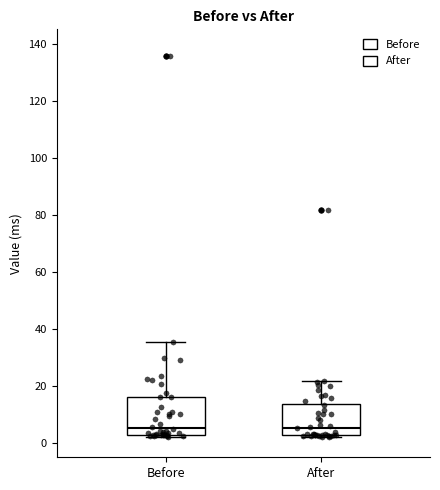

Reading left to right, read every box against the y-axis: the position of its median line, the range the box covers, and the ends of its whiskers. The values are not printed on the chart, so give them approximately, as read against the axis.

Before: median 6, box 2 to 16, whiskers 2 (just below the box's lower edge) to 36
After: median 6, box 2 to 14, whiskers 2 (just below the box's lower edge) to 22